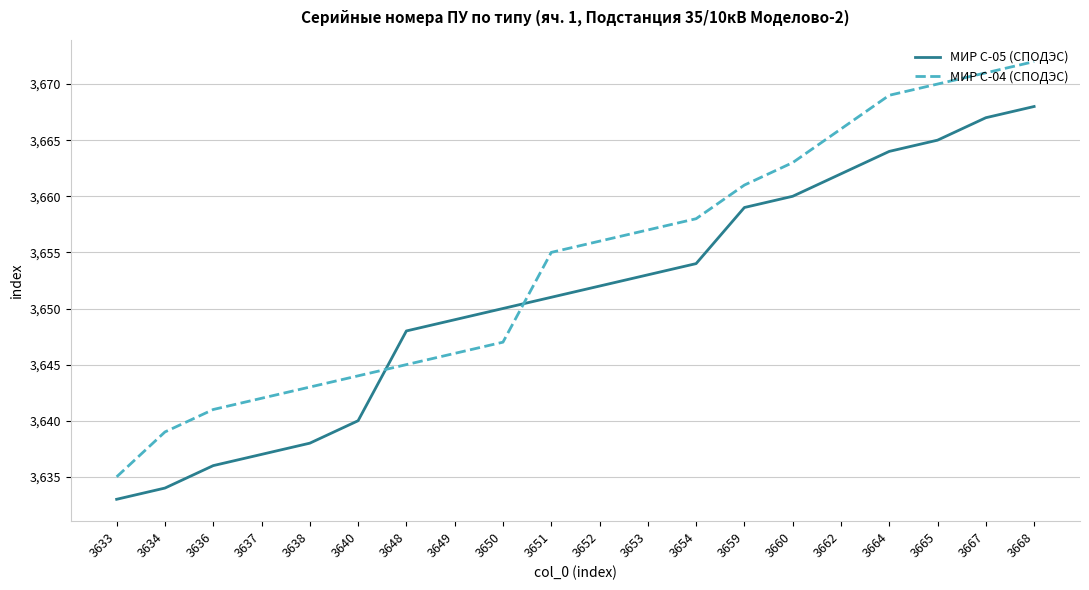

Where is МИР С-04 (СПОДЭС) nearest to the value 3653?

3651